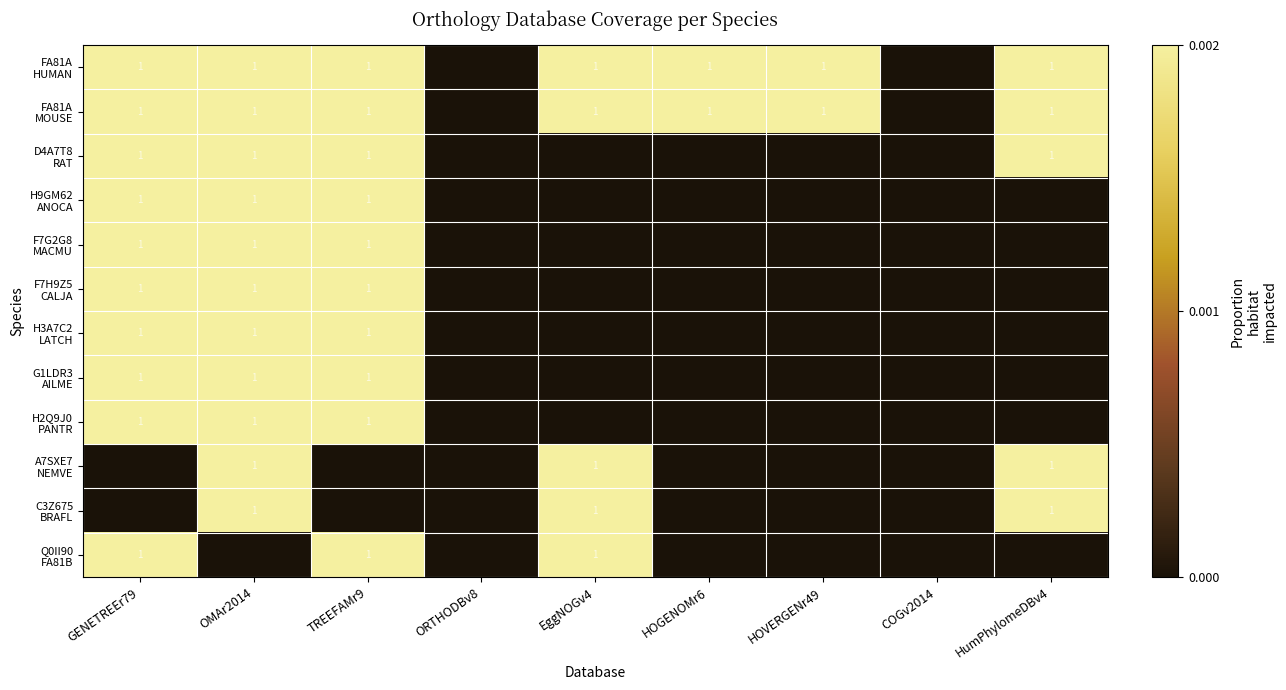

Count the D4A7T8 RAT values in the range 0 to 1.

9